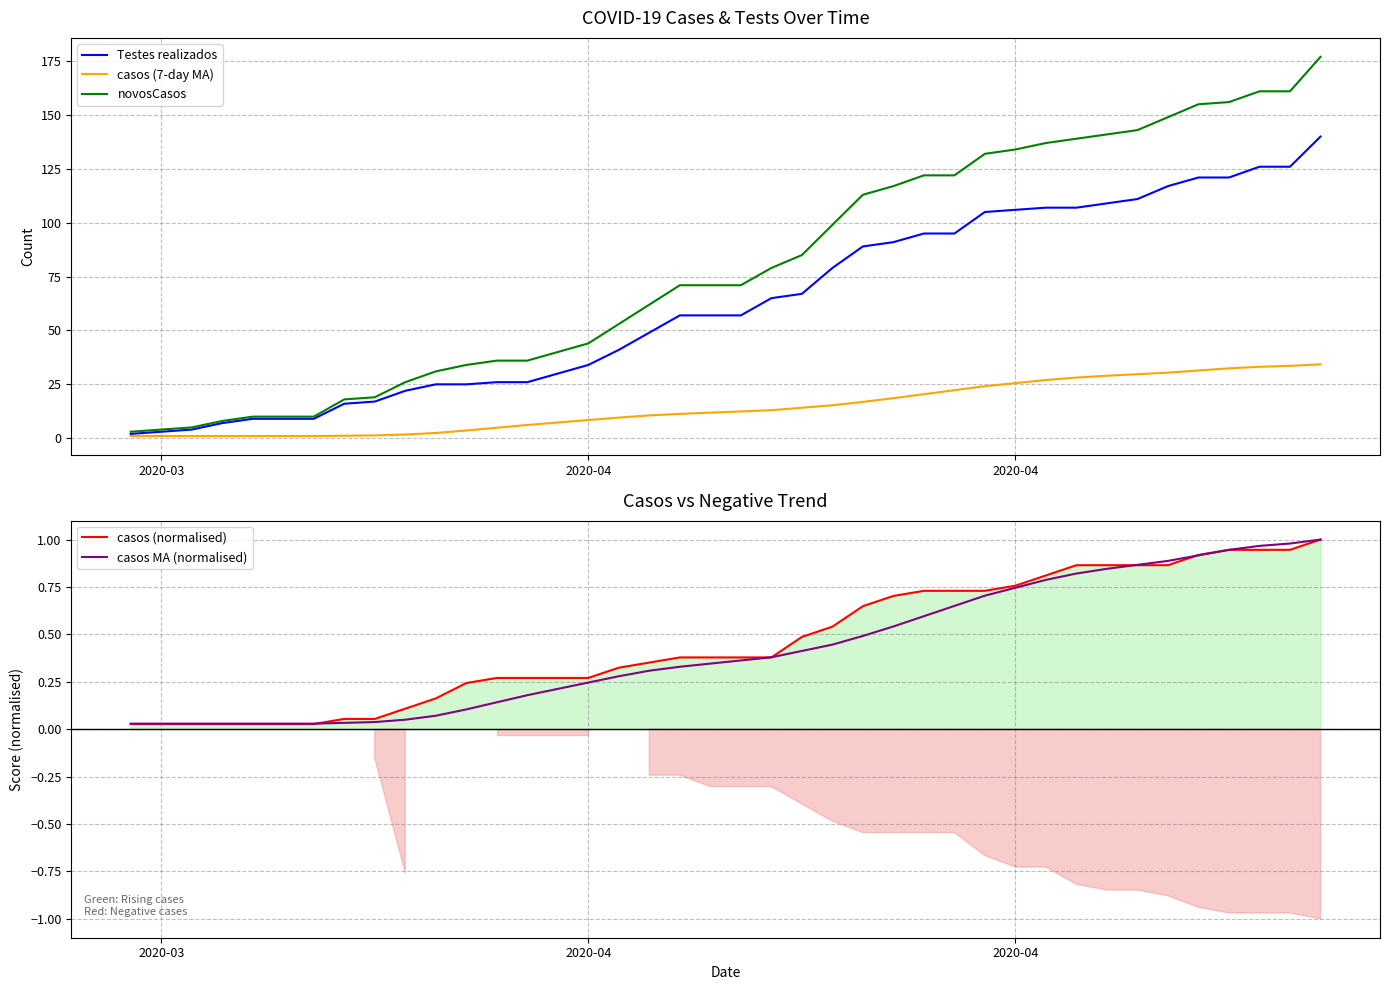

What is the value of the novosCasos point at the 11th from the left?

31.0